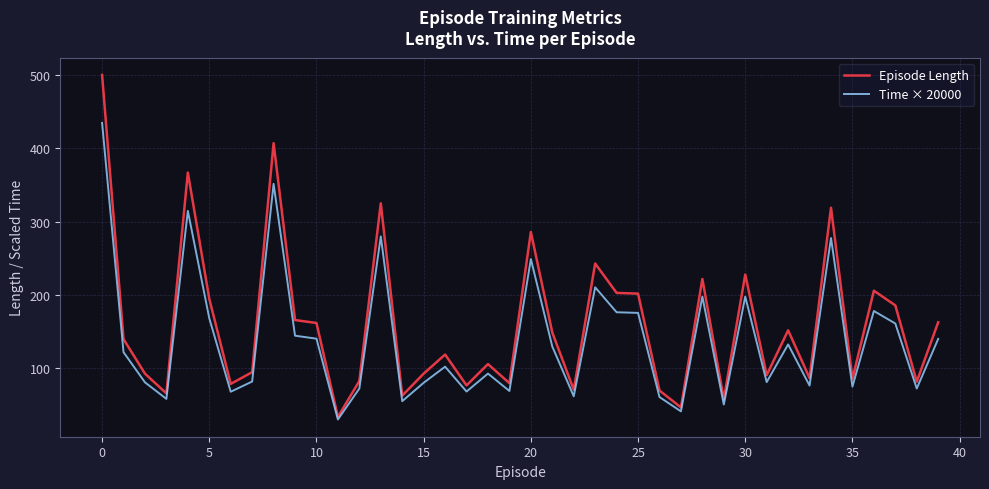

What is the highest value of the Episode Length series?

500.0